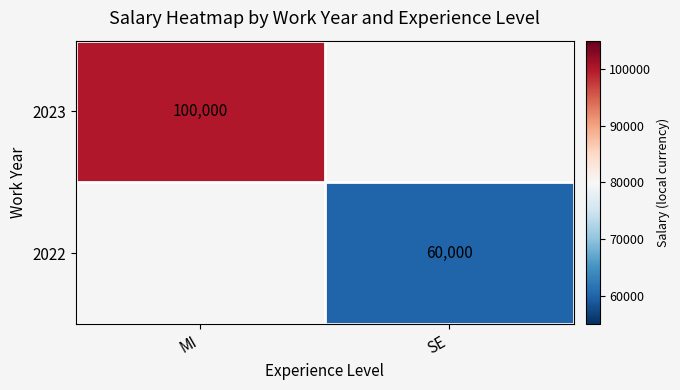

Between SE and MI, which is larger?

MI